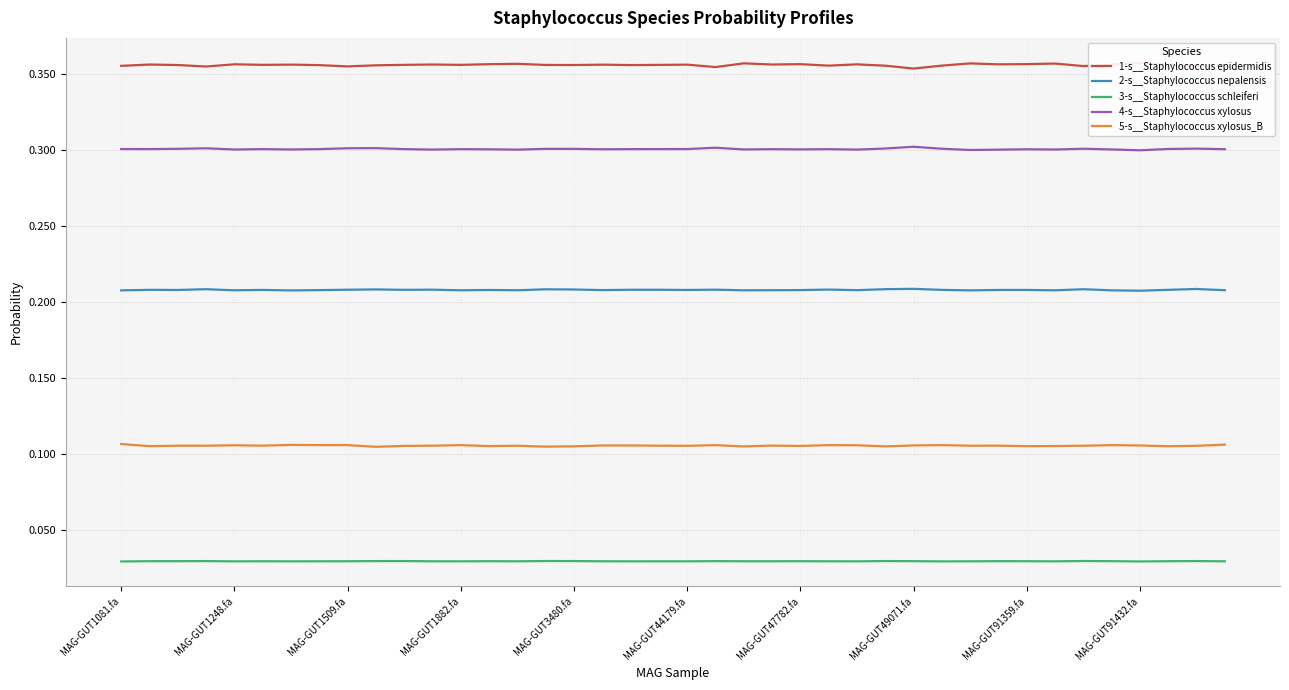

Is it true that 4-s__Staphylococcus xylosus equals 0.1 at MAG-GUT44179.fa?

False